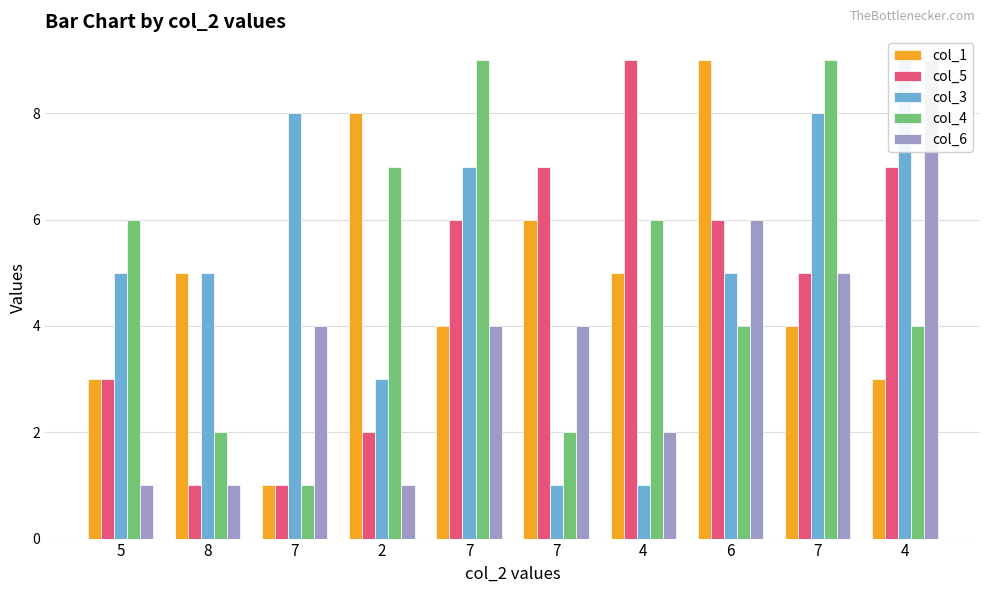

Rank the series at 8 from lowest to highest value.

col_5, col_6, col_4, col_1, col_3